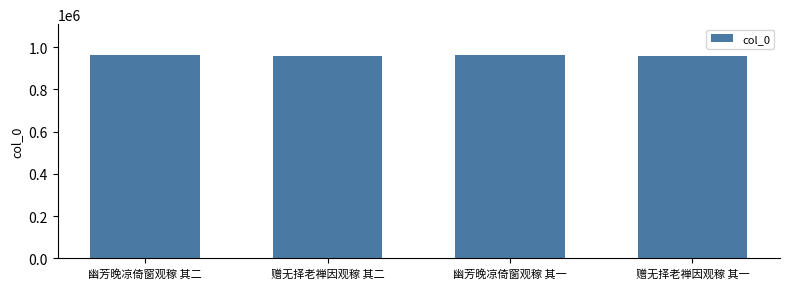

What is the difference between the second highest and second lowest values?

3577